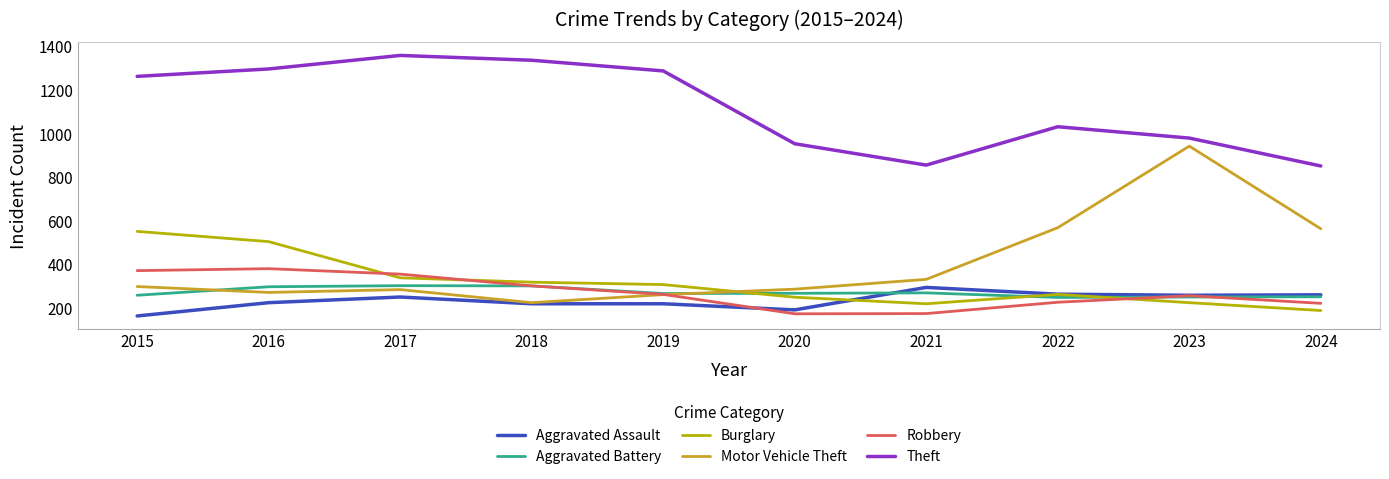

What is the greatest value displayed?

1359